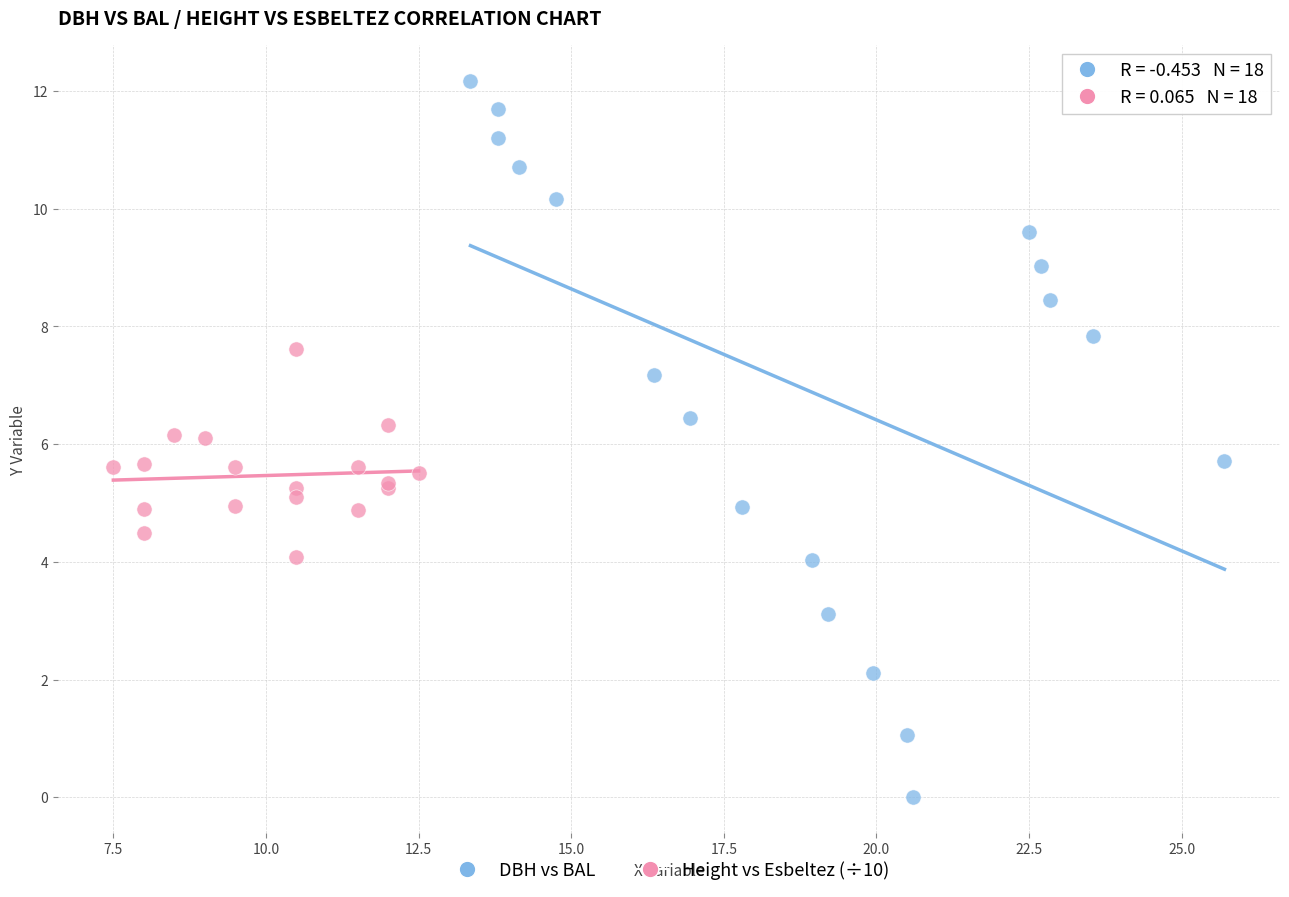

Which series contains the highest Y value?

DBH vs BAL